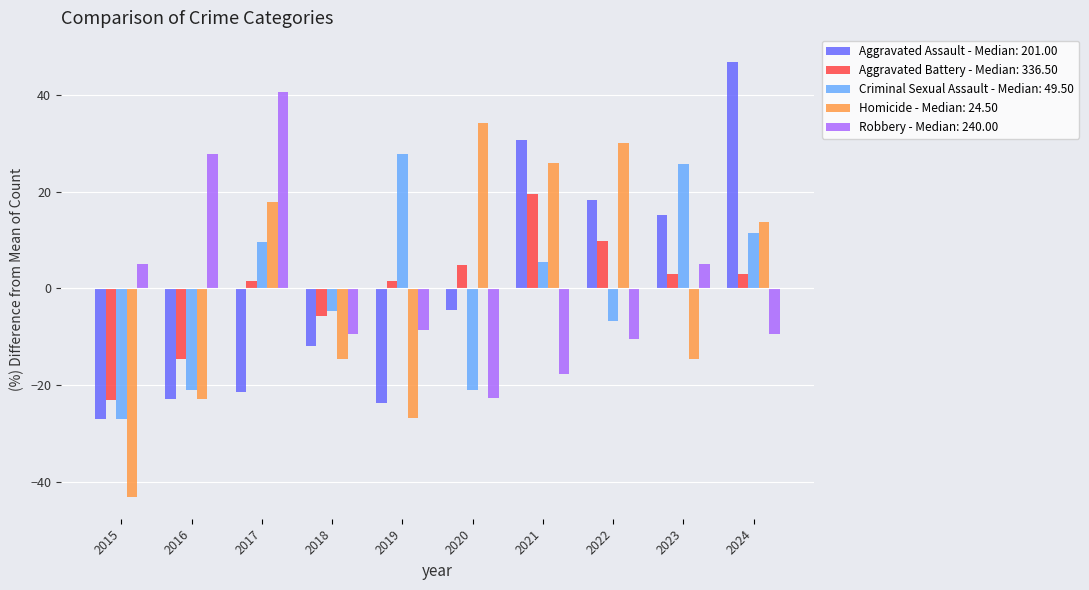

What are all the series names shown in the legend?

Aggravated Assault - Median: 201.00, Aggravated Battery - Median: 336.50, Criminal Sexual Assault - Median: 49.50, Homicide - Median: 24.50, Robbery - Median: 240.00